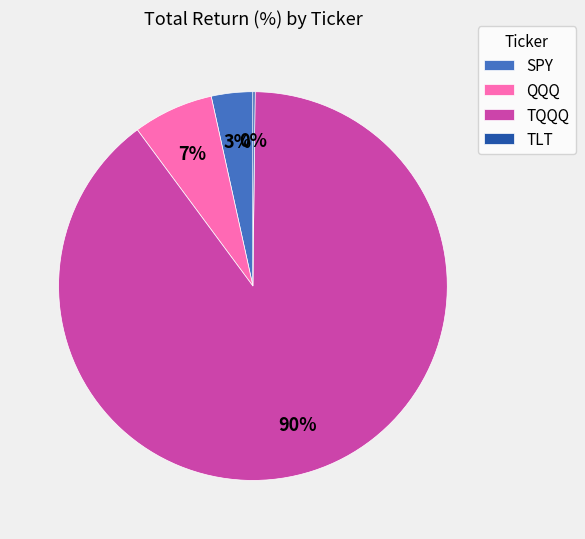

Which slice is the largest?

TQQQ